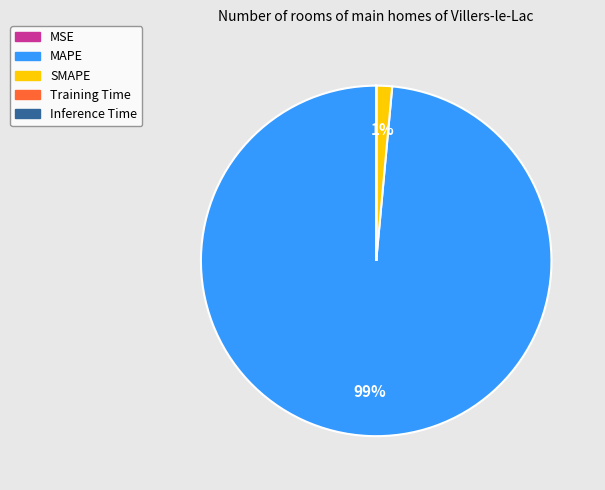

Does any single category account for the majority?

Yes